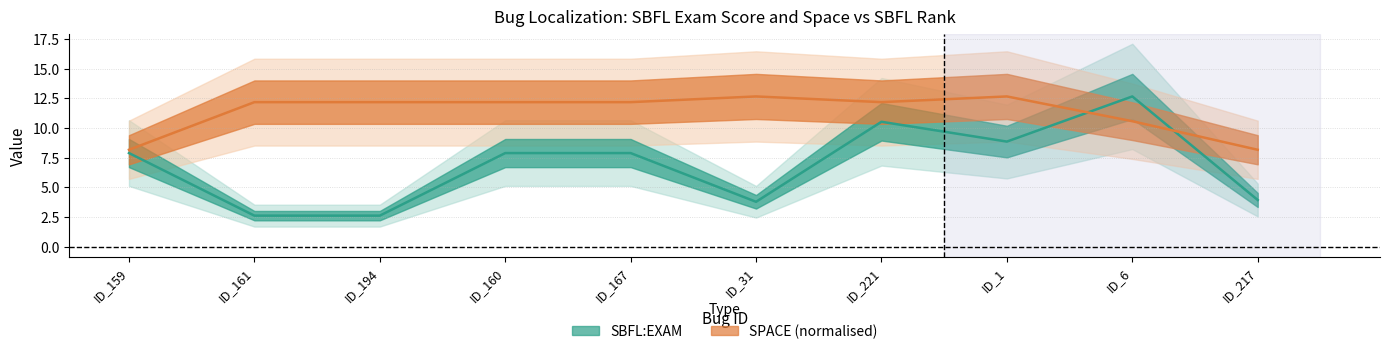

True or false: SBFL:RANK and SPACE intersect in this chart.

True